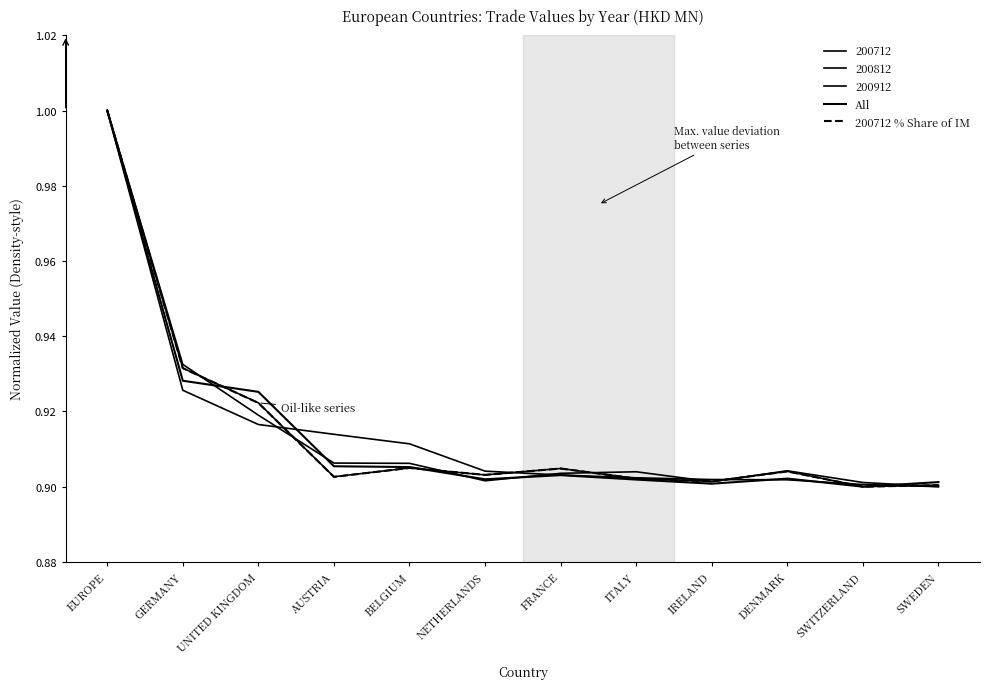

What is the sum of the 200712 % Share of IM values at NETHERLANDS and SWITZERLAND?

1.8